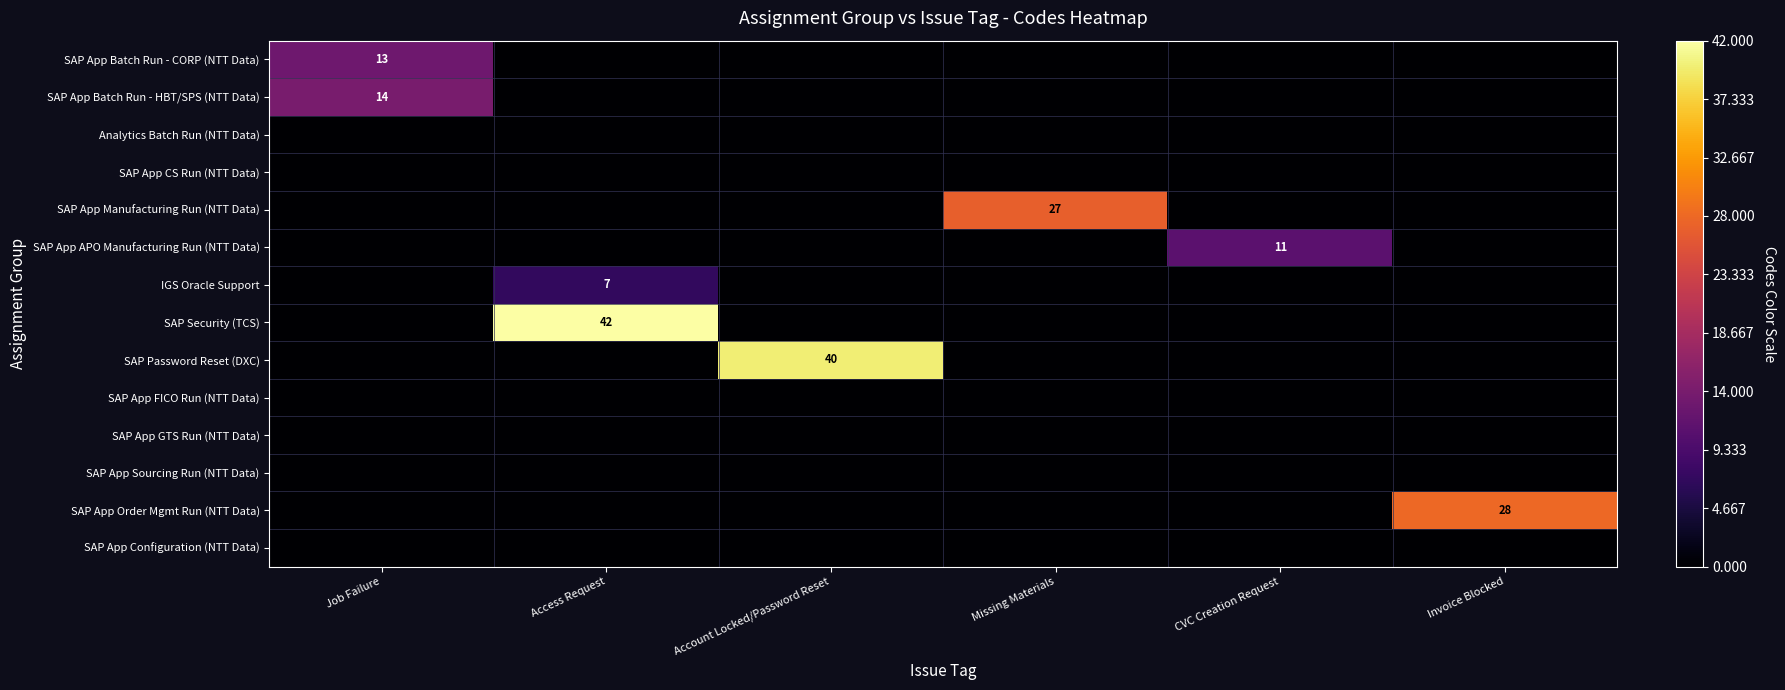

How many data points does each series have?

6